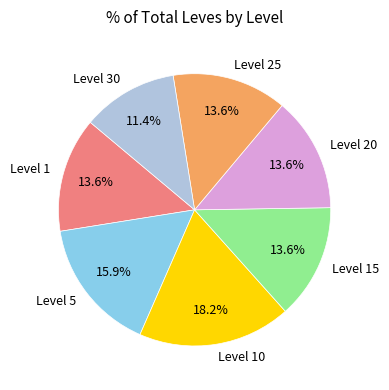

To the nearest percent, what portion does Level 20 represent?

14%